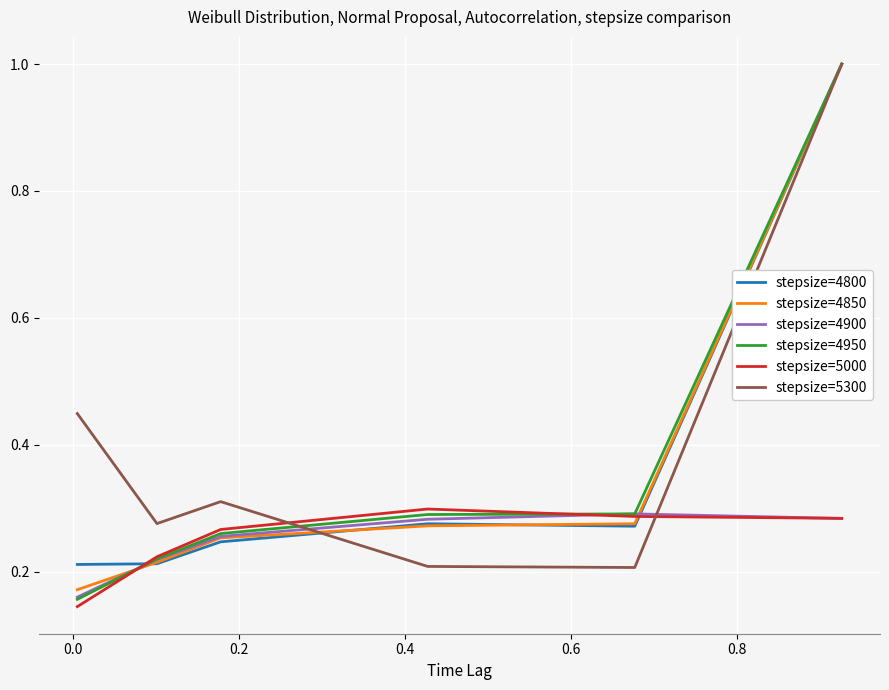

What is the difference between the maximum and minimum values in the stepsize=4950 series?

0.8